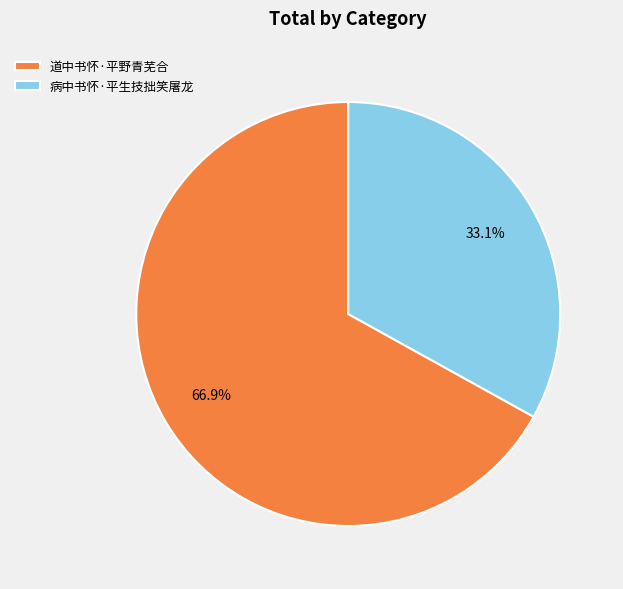

Between 病中书怀·平生技拙笑屠龙 and 道中书怀·平野青芜合, which is larger?

道中书怀·平野青芜合